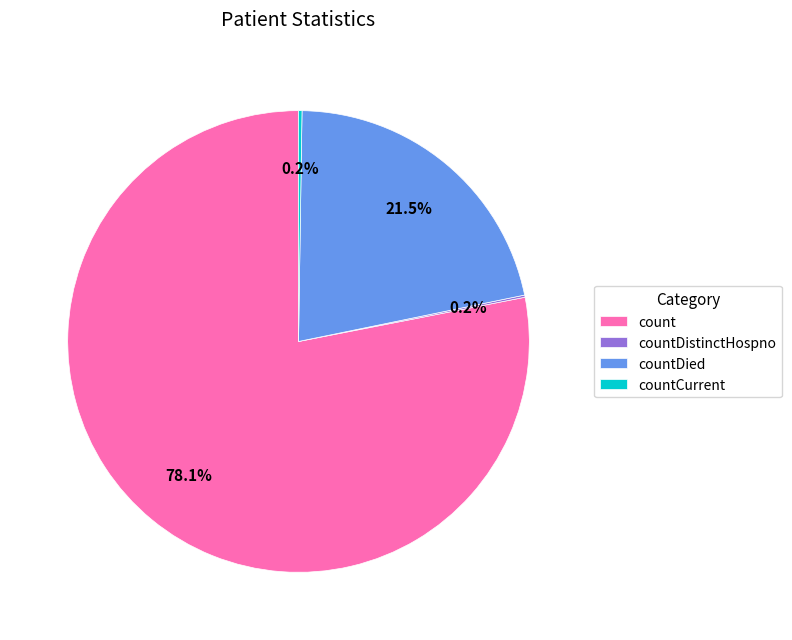

Combined, what portion of the pie is countDied and count?

99.6%